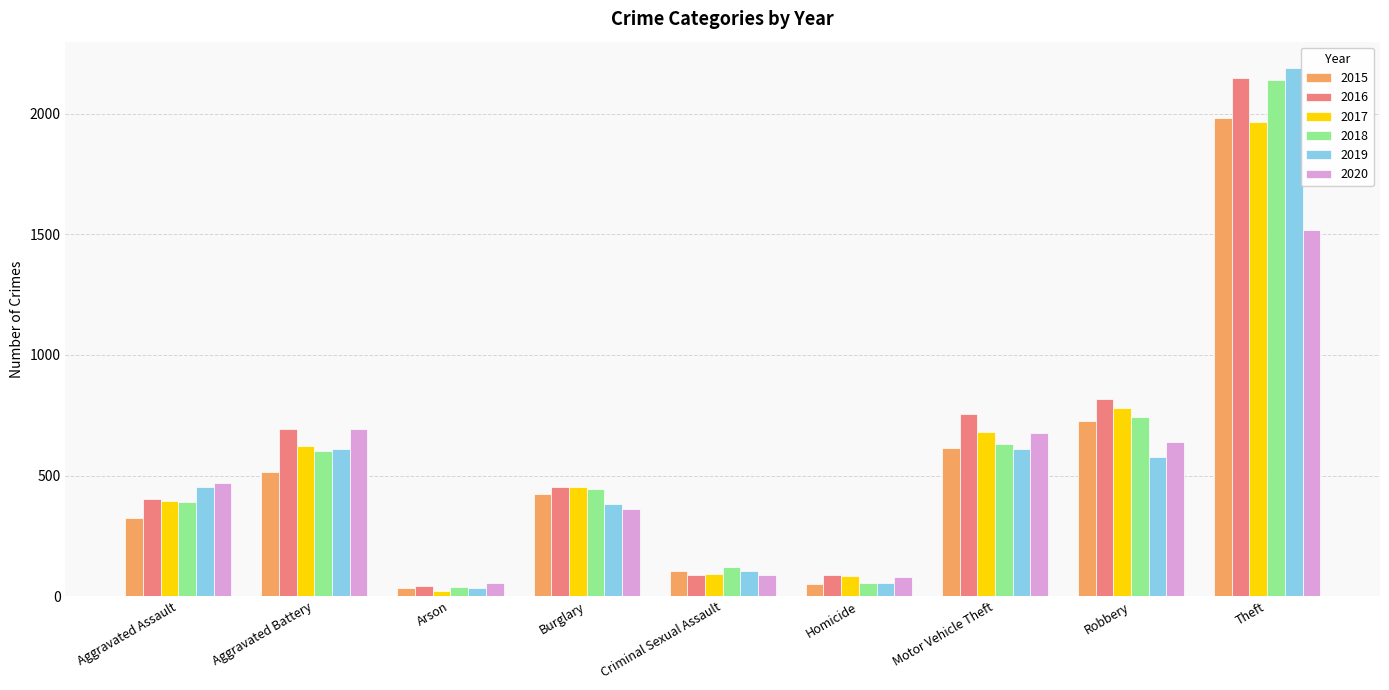

What is the label of the 7th bar from the right?

Arson